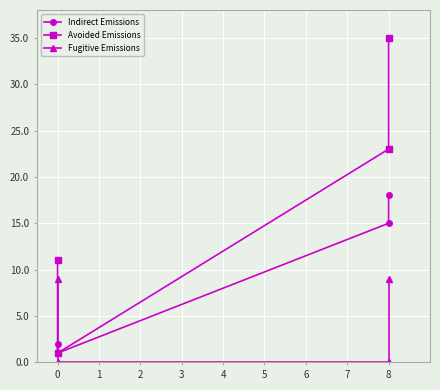

What is the greatest value displayed?

35